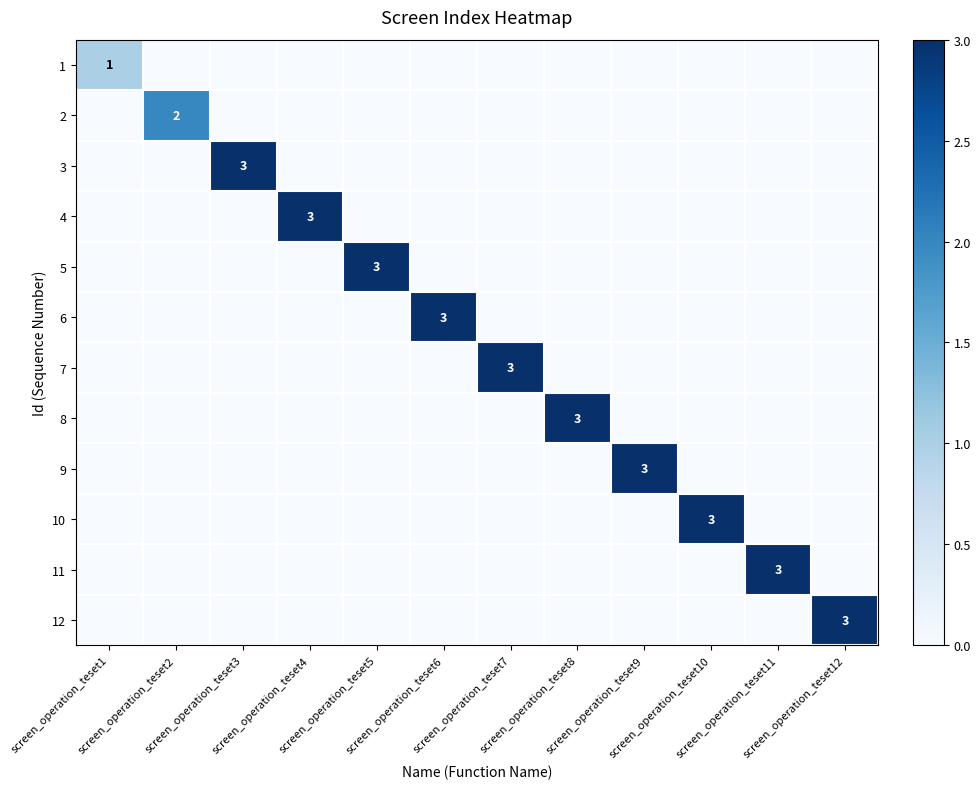

At how many categories does at least one series exceed 2?

10